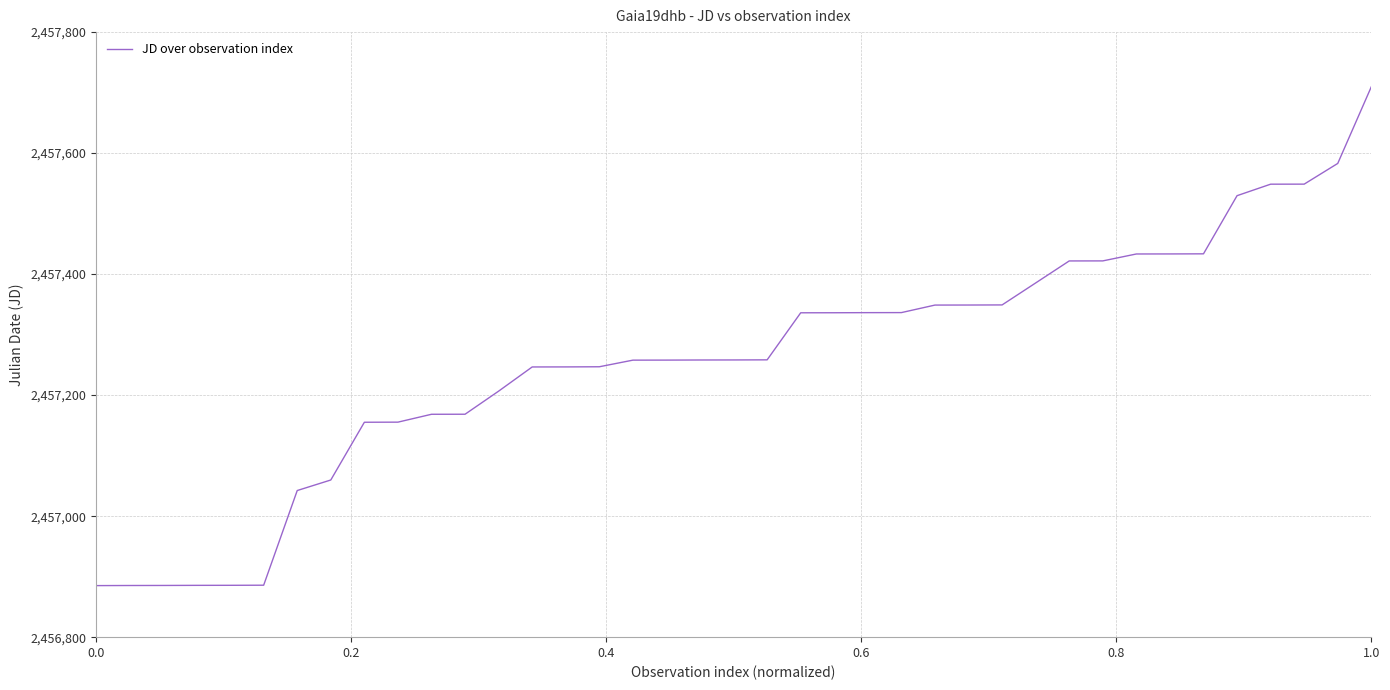

Does the chart display data point markers on the line(s)?

No